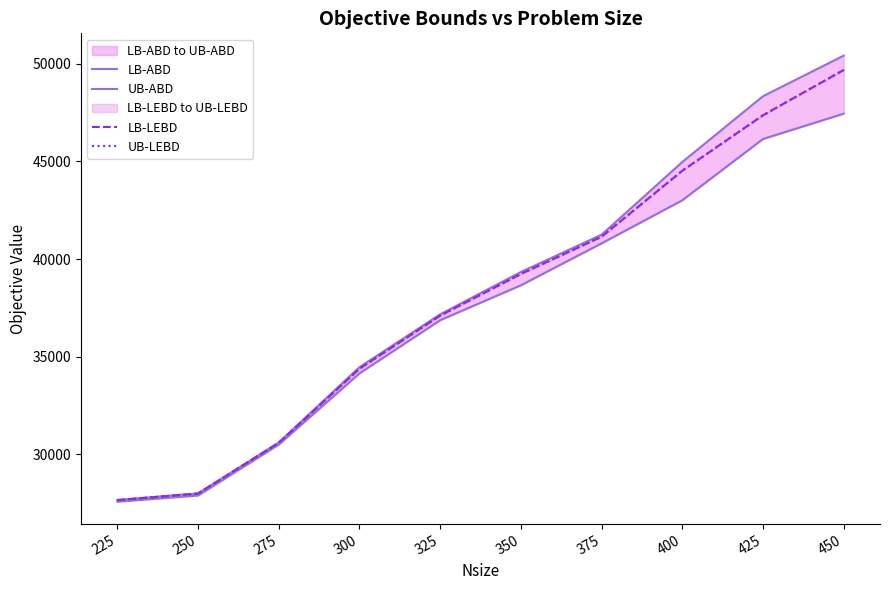

At how many categories does at least one series exceed 49689?

1